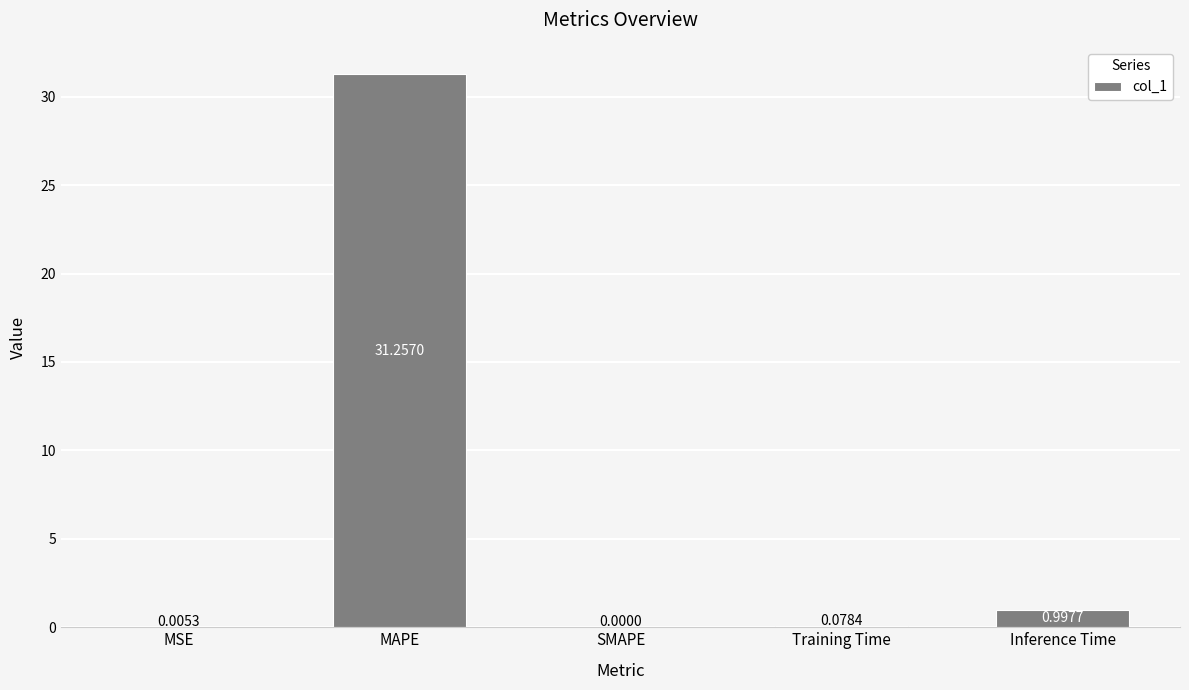

What is the sum of the values at MAPE and Training Time?

31.3